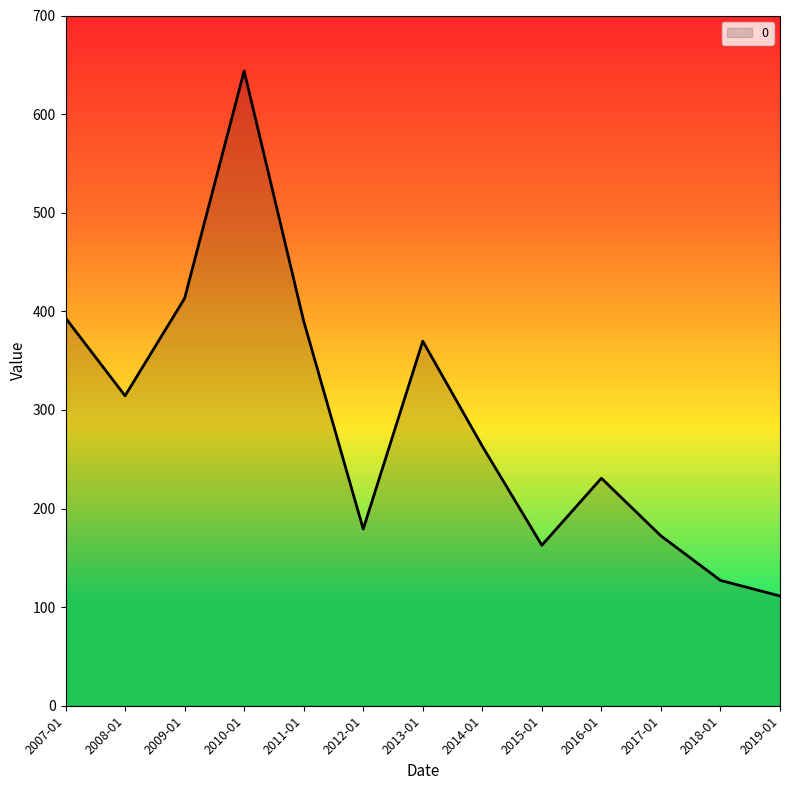

How many series are shown in this chart?

1